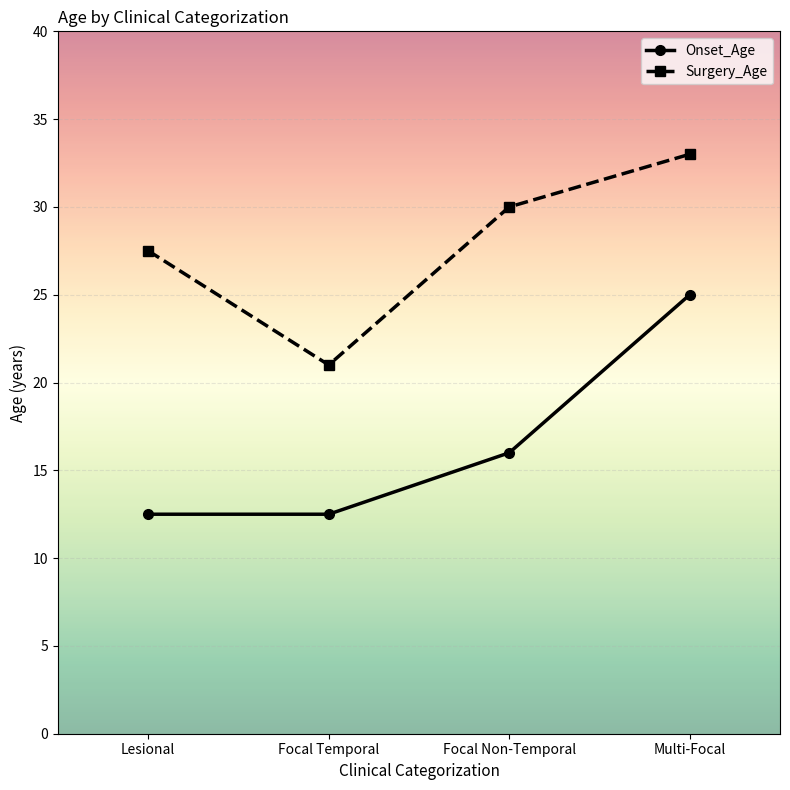

Rank the series by their maximum value, from highest to lowest.

Surgery_Age, Onset_Age